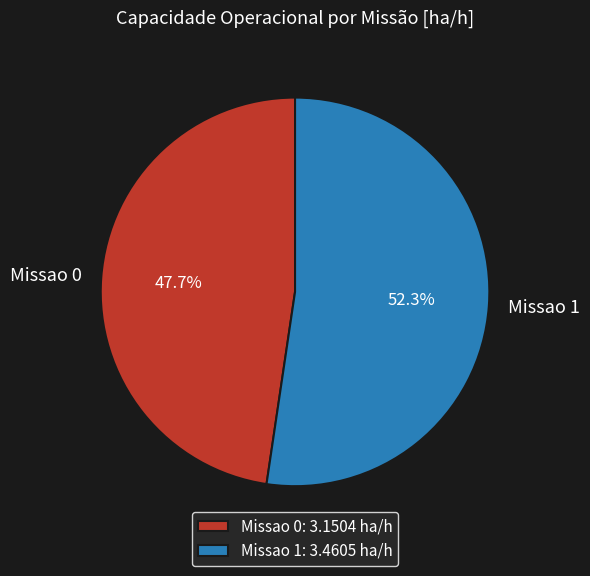

Is it true that Missao 0 is 37% of the pie?

False